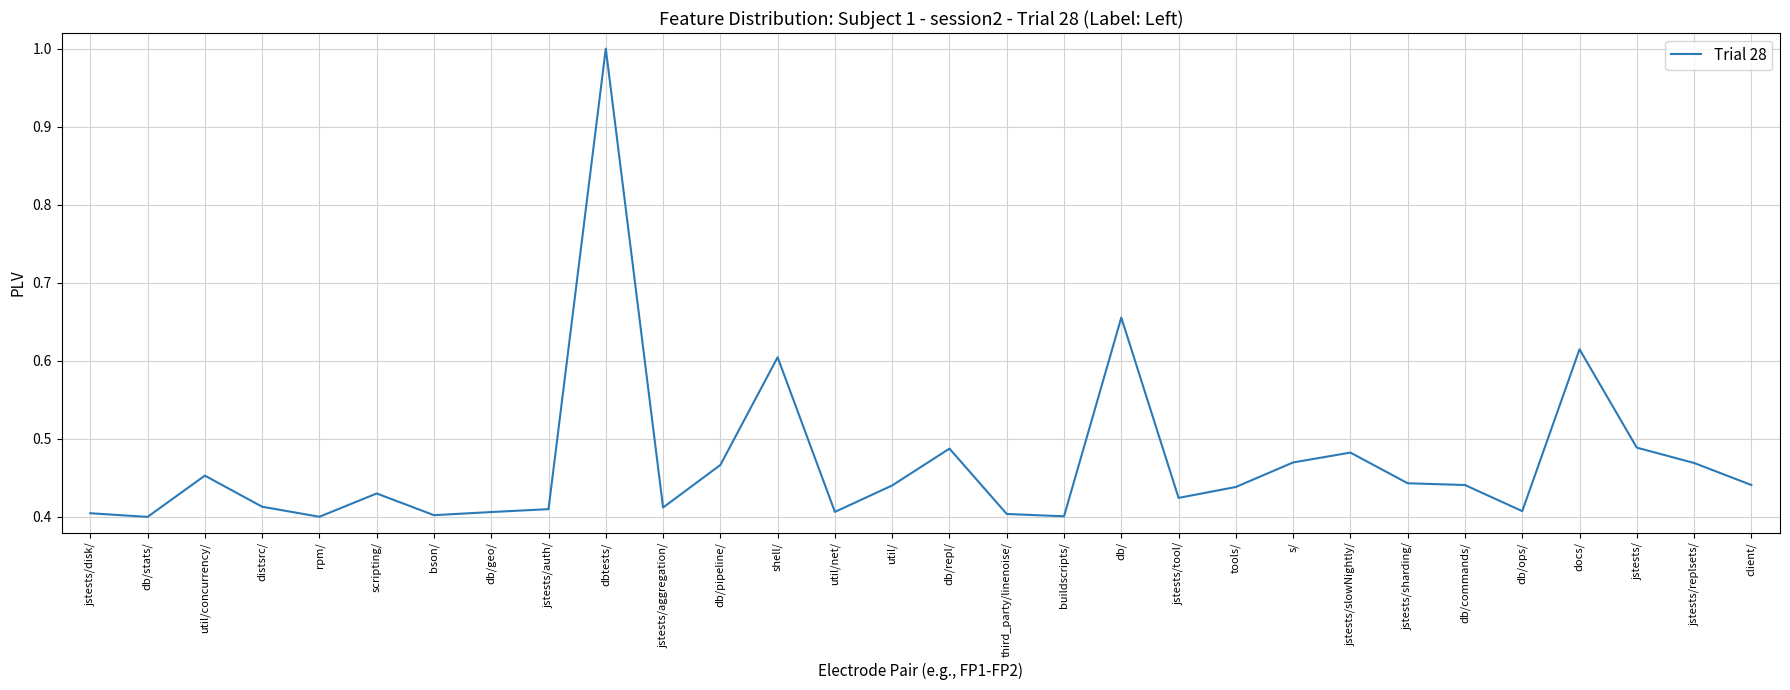

What position from the right is bson/?

24